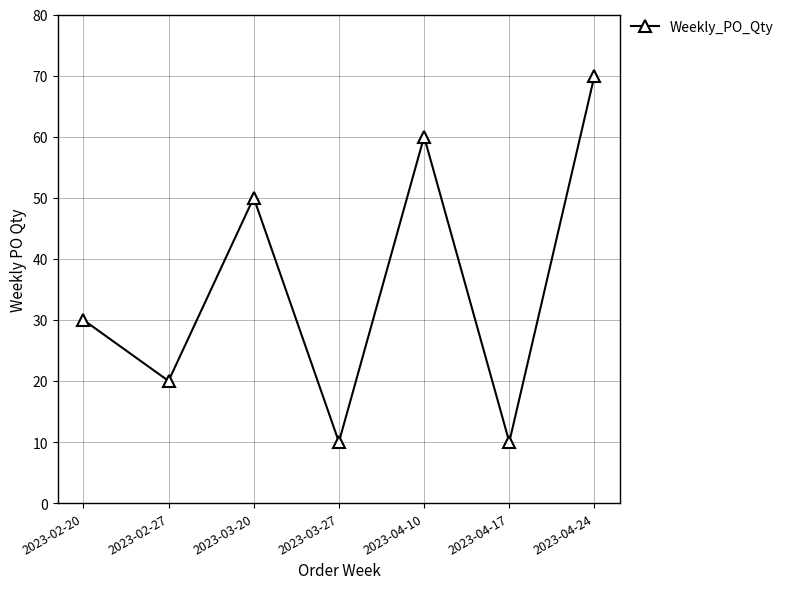

Which category has the highest value across all series?

2023-04-24